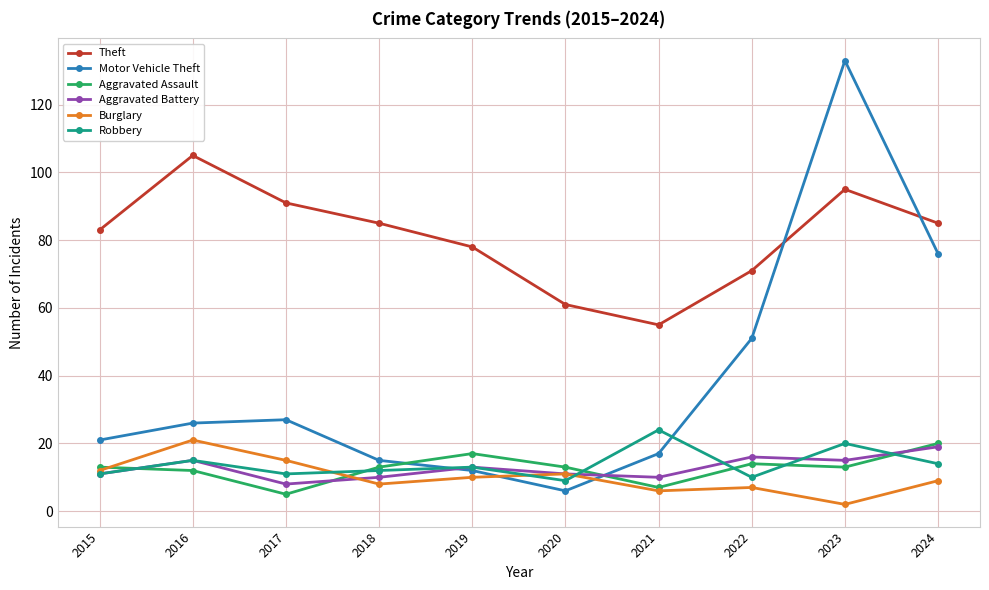

Which category has the lowest value in the Aggravated Battery series?

2017